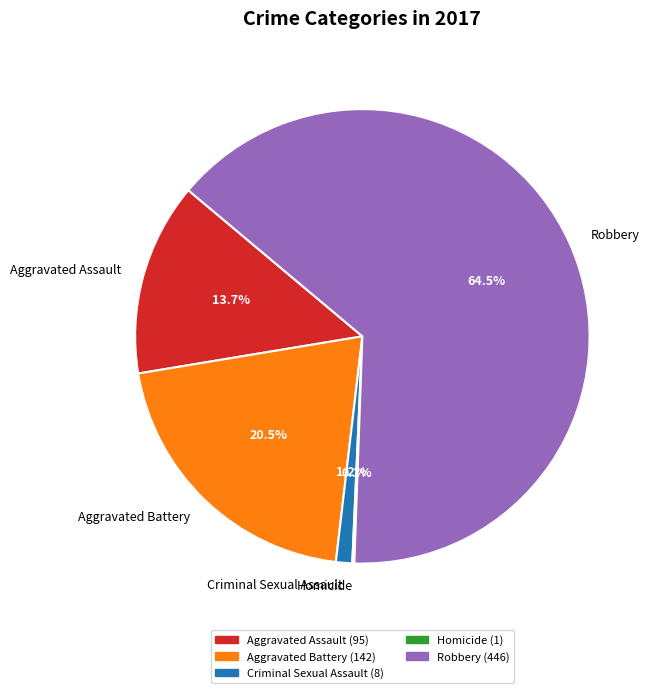

What is the ratio of the value at Aggravated Battery to the value at Aggravated Assault?

1.5